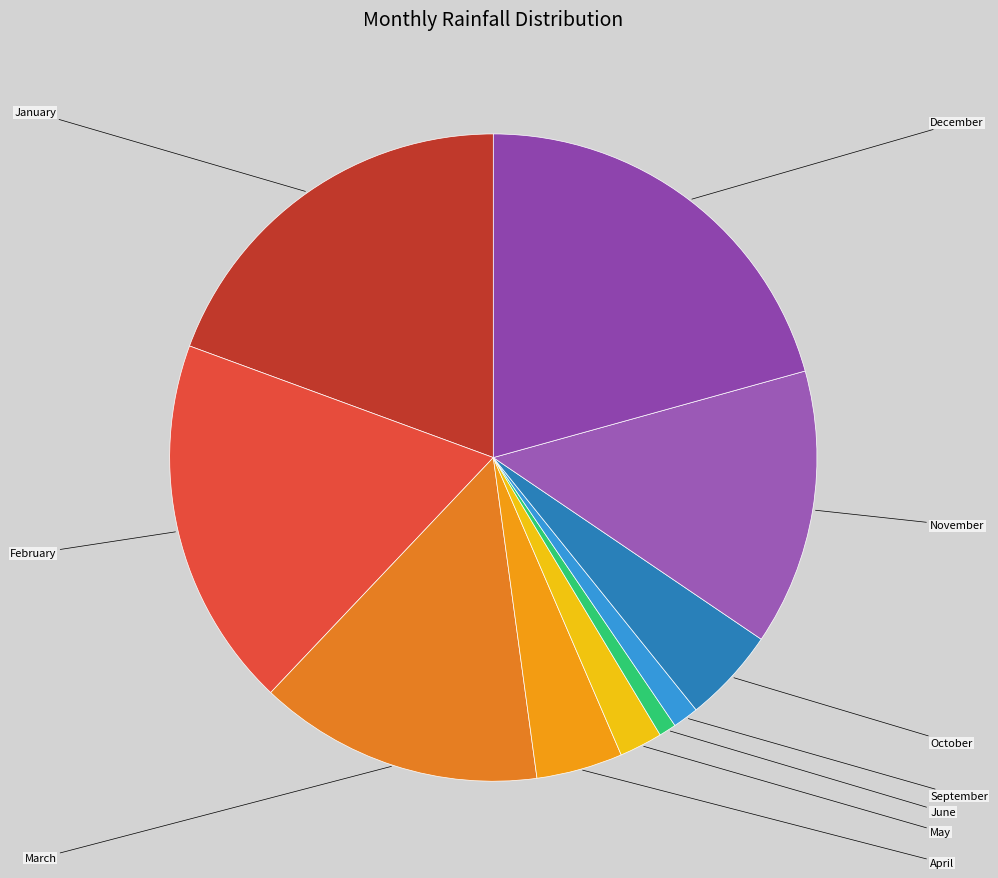

How many slices are in this pie chart?

10